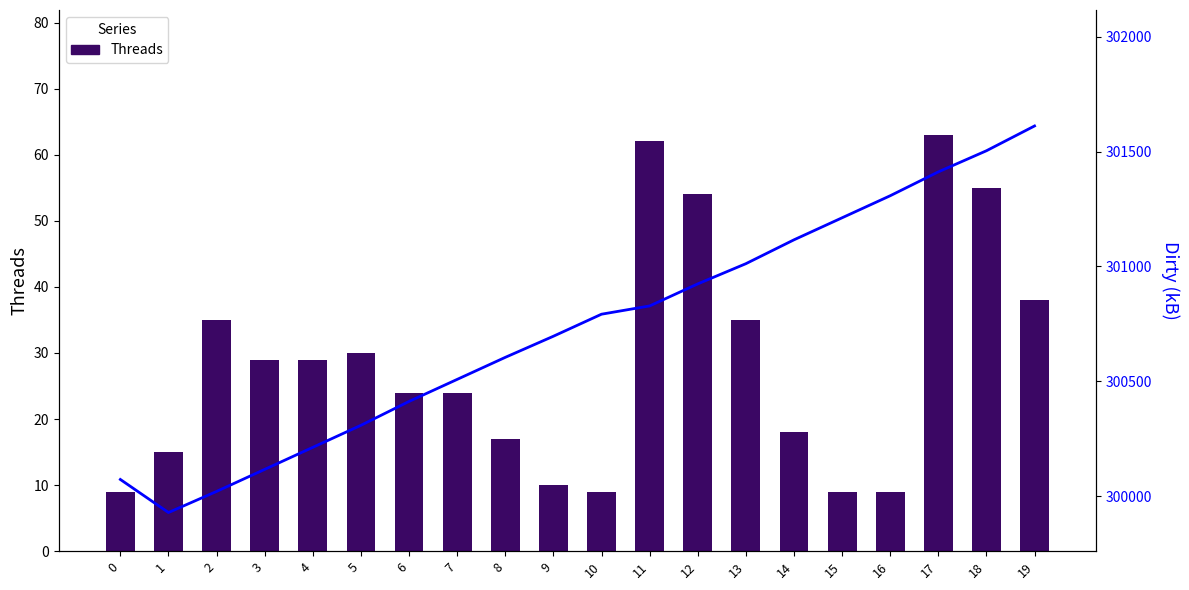

Does the chart contain stacked bars?

No